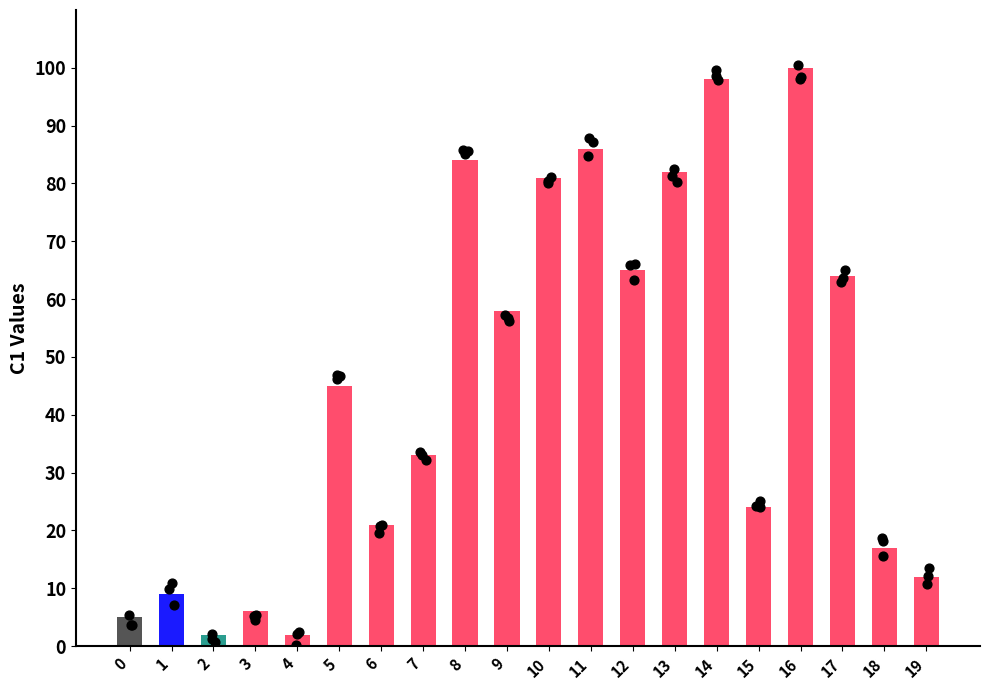

Approximately how many times larger is the value at 0 compared to 6?

0.2